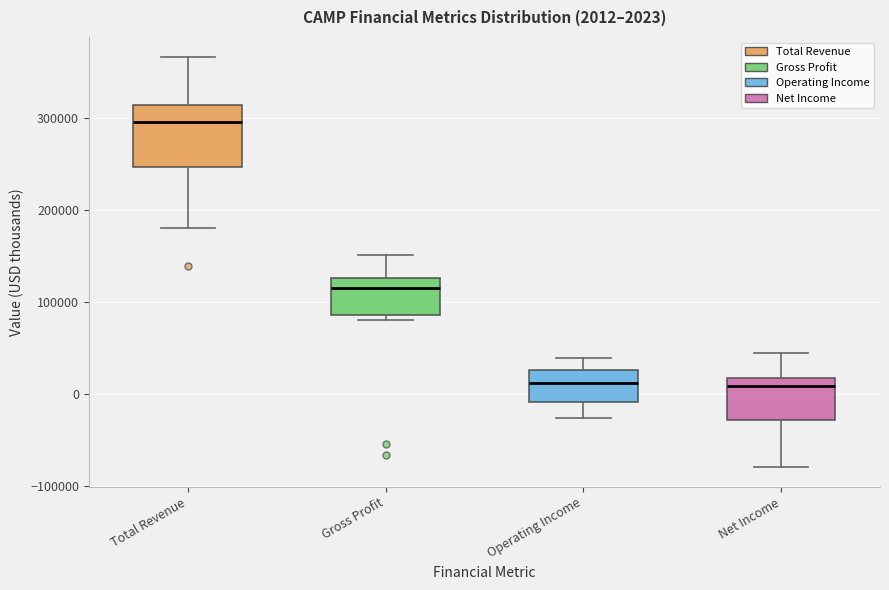

Which box is the tallest, from its lower edge to its upper edge?

Total Revenue